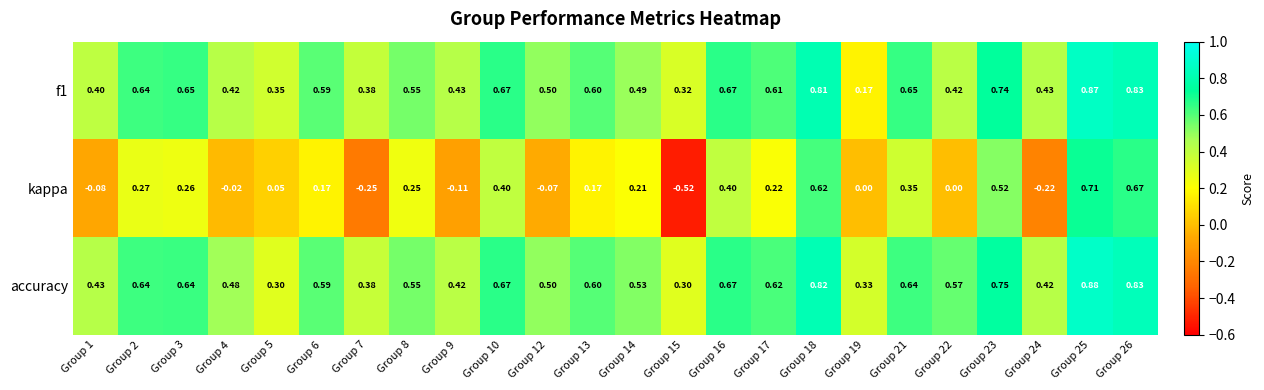

Is the value of kappa at Group 5 greater than the value of f1 at Group 9?

No